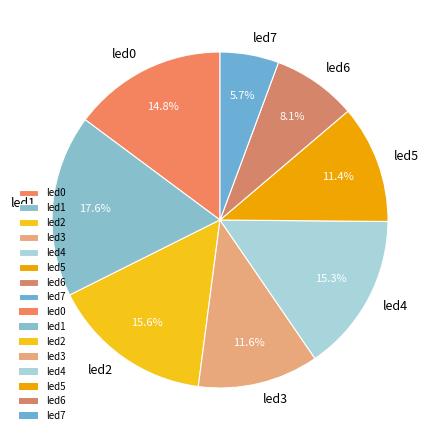

Do led6 and led3 together represent more than half of the pie?

No